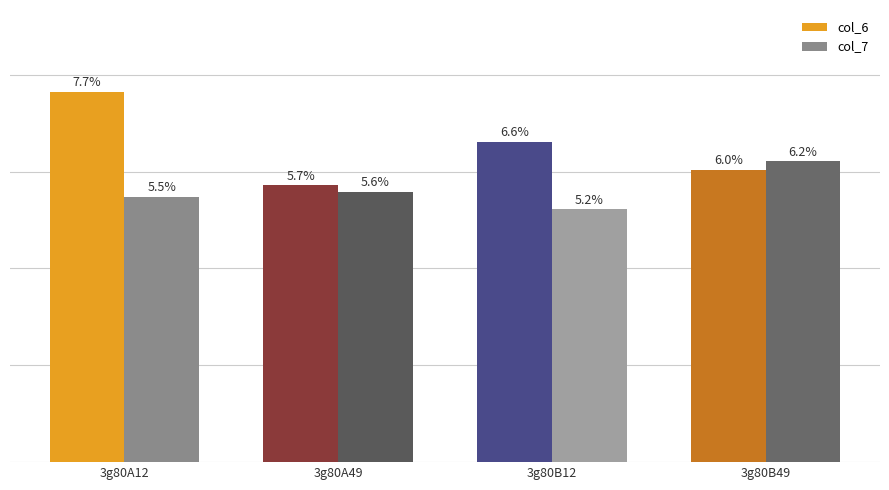

List the series in order of their overall mean, lowest first.

col_7, col_6